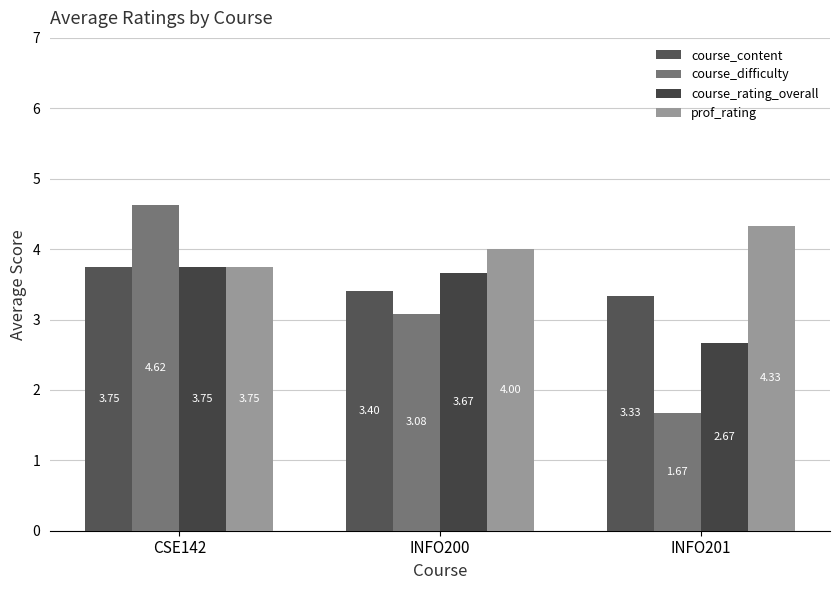

How many groups of bars are there?

3